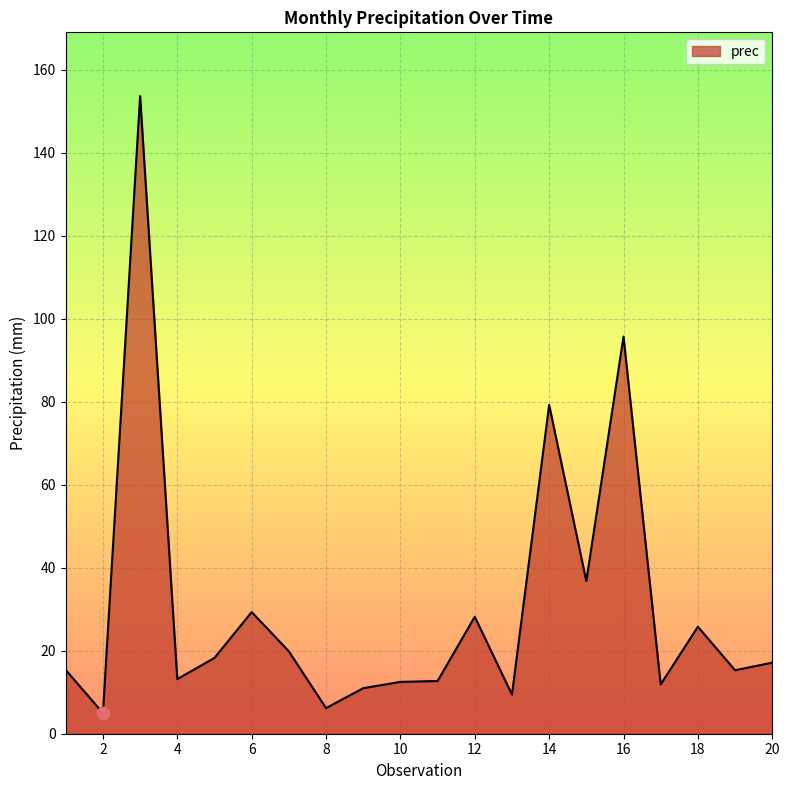

What is the minimum value shown in the chart?

5.0